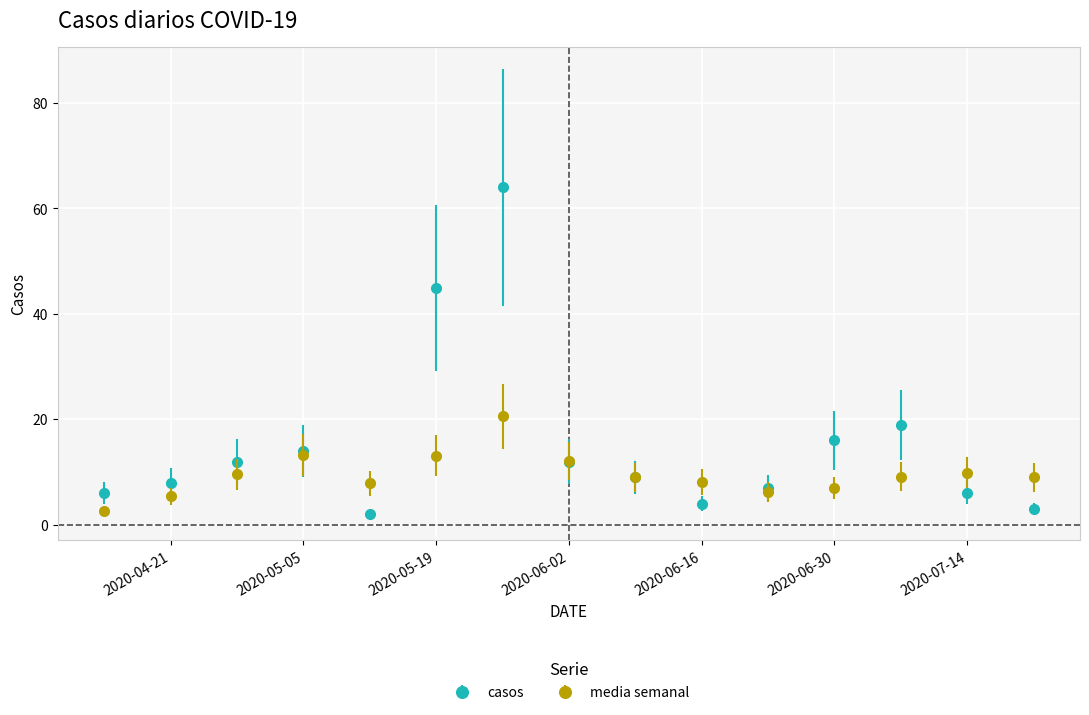

How many interior local peaks does the casos series have?

3